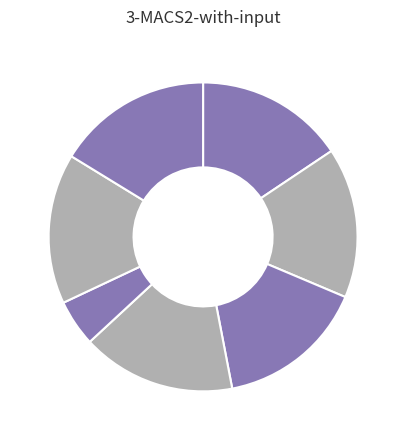

Is there a majority slice in this chart?

No